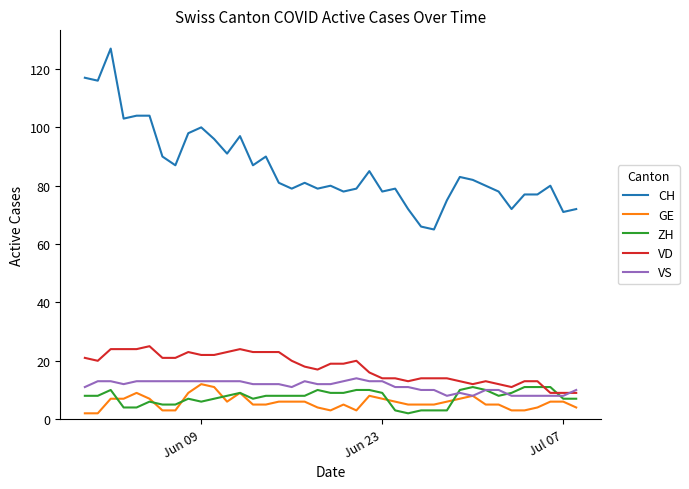

True or false: GE and CH intersect in this chart.

False